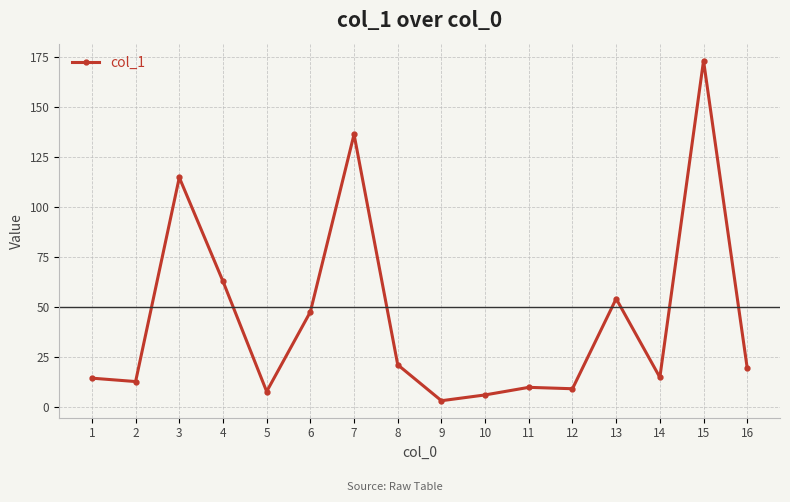

Which has a higher value, 14 or 4?

4